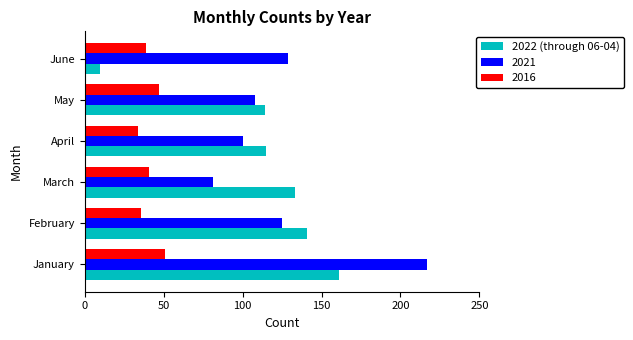

List the series in order of their overall mean, highest first.

2021, 2022 (through 06-04), 2016